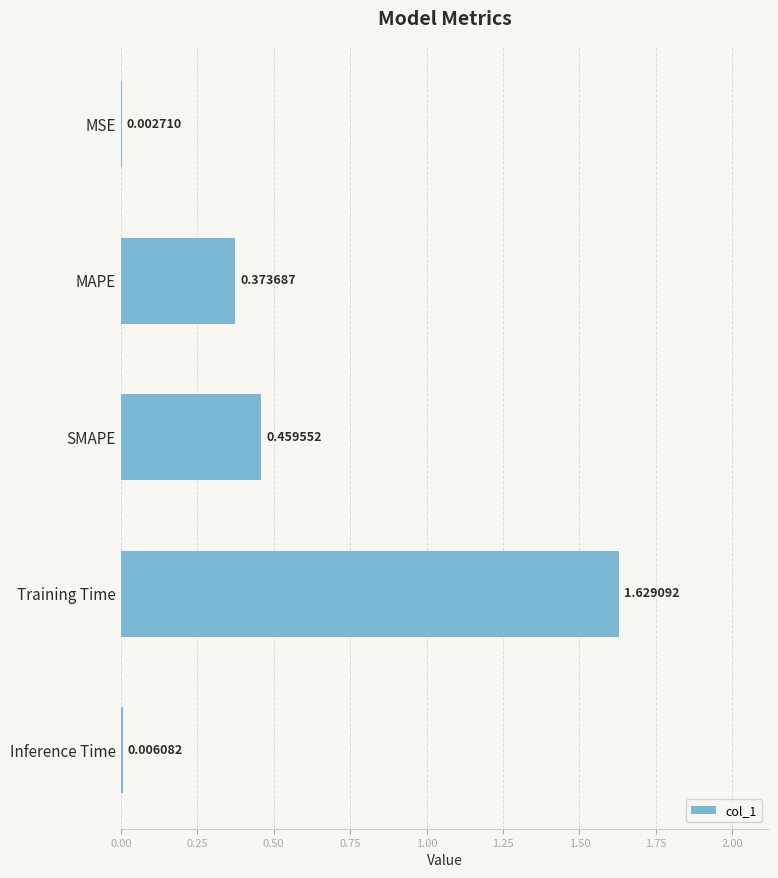

At which label is the value closest to 0?

MSE